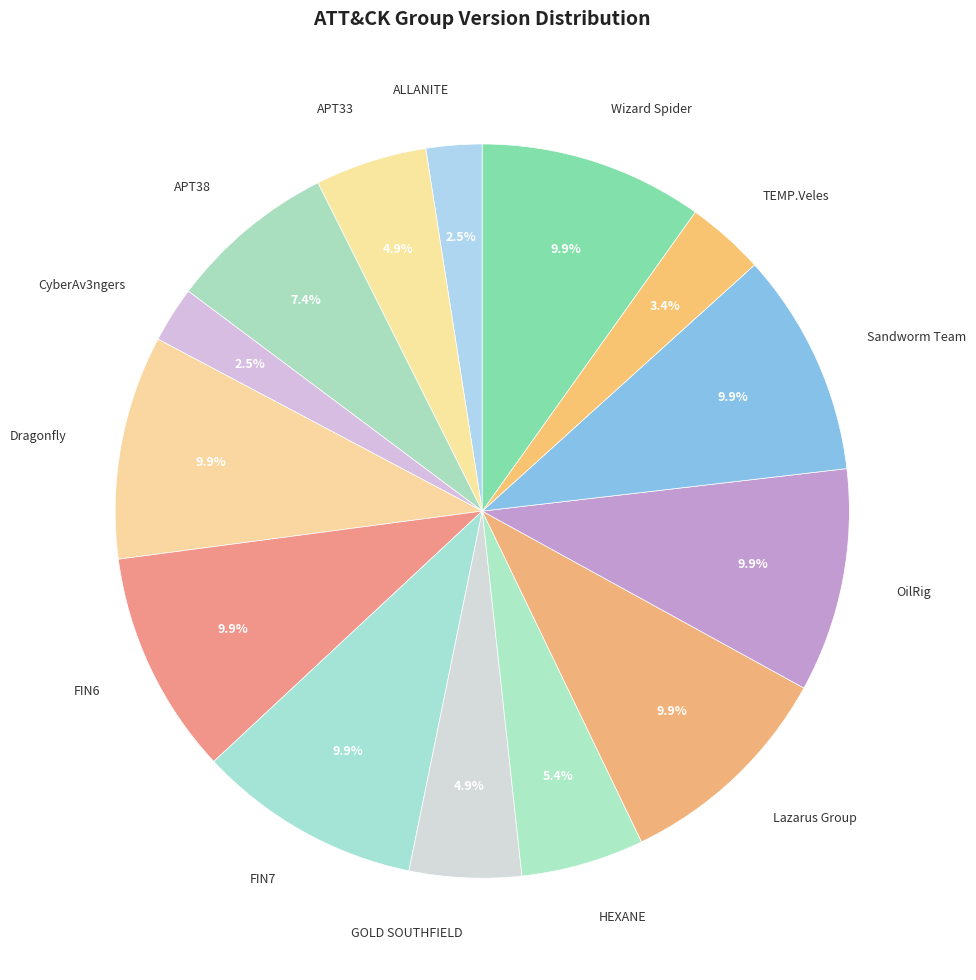

True or false: Dragonfly accounts for 24% of the total.

False